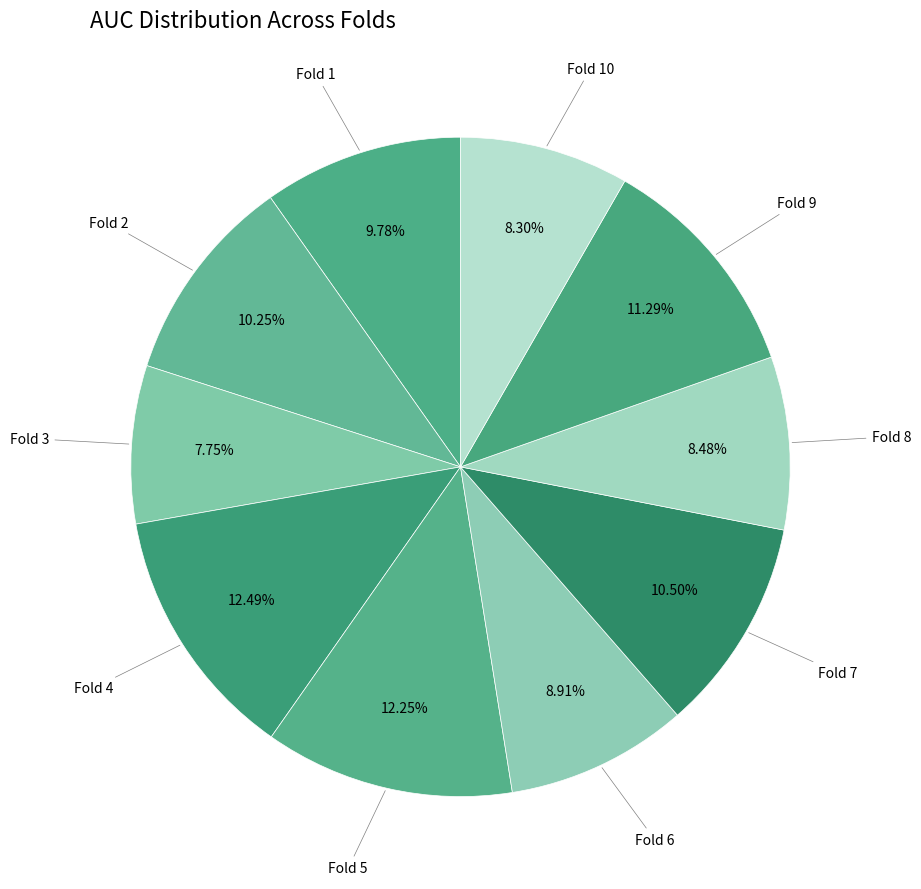

How many slices are in this pie chart?

10